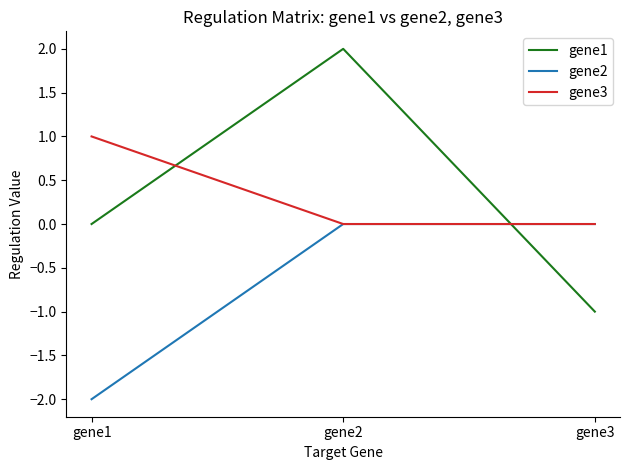

Which series has the widest spread of values?

gene1